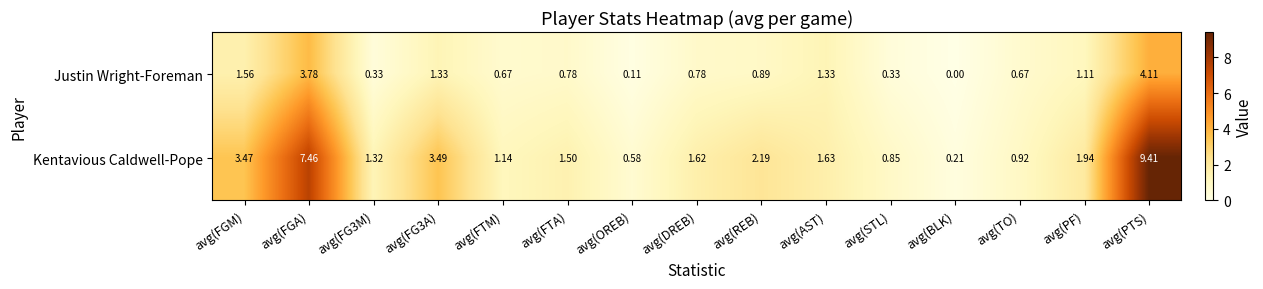

Which label corresponds to the largest value in the chart?

avg(PTS)